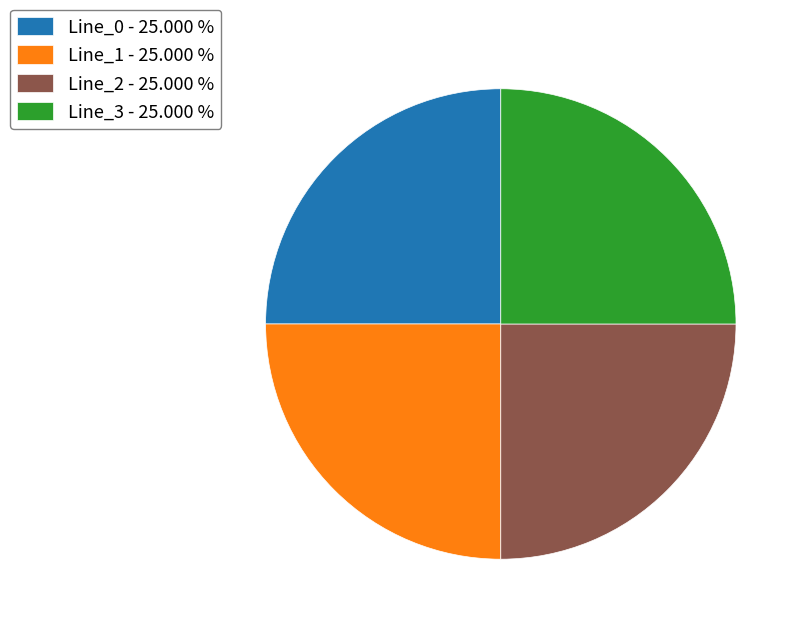

How many segments does this pie chart have?

4